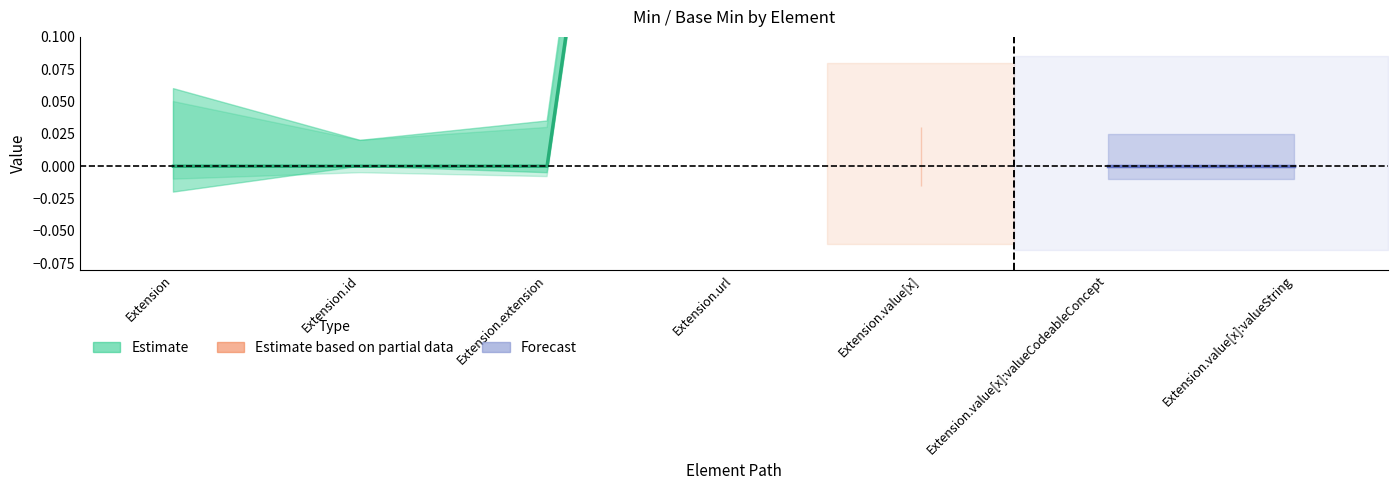

How many categories are shown in the chart?

7